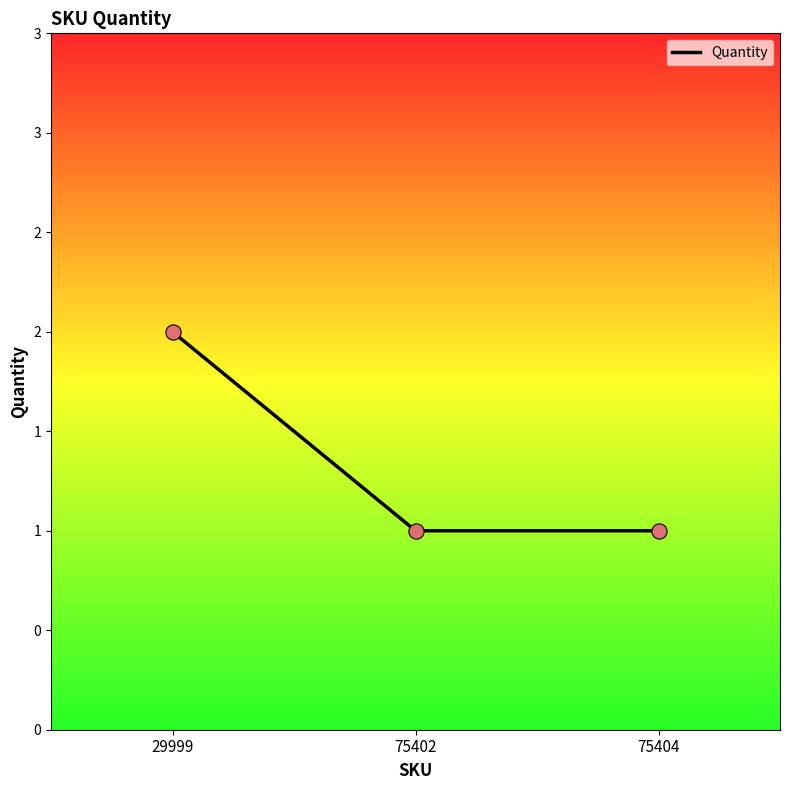

Between 75404 and 75402, which is larger?

75404